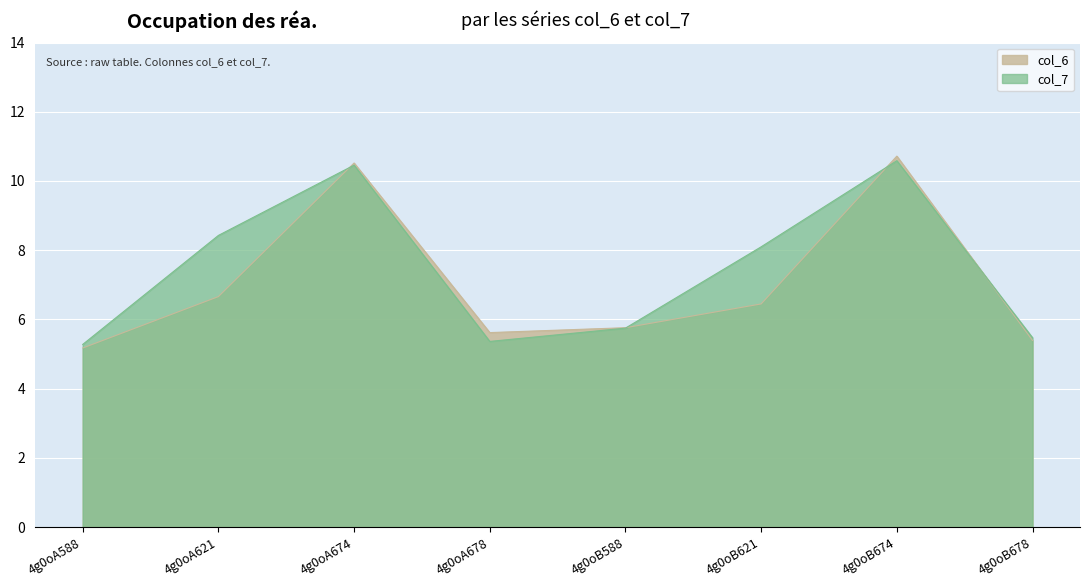

How many times do col_6 and col_7 cross each other?

4